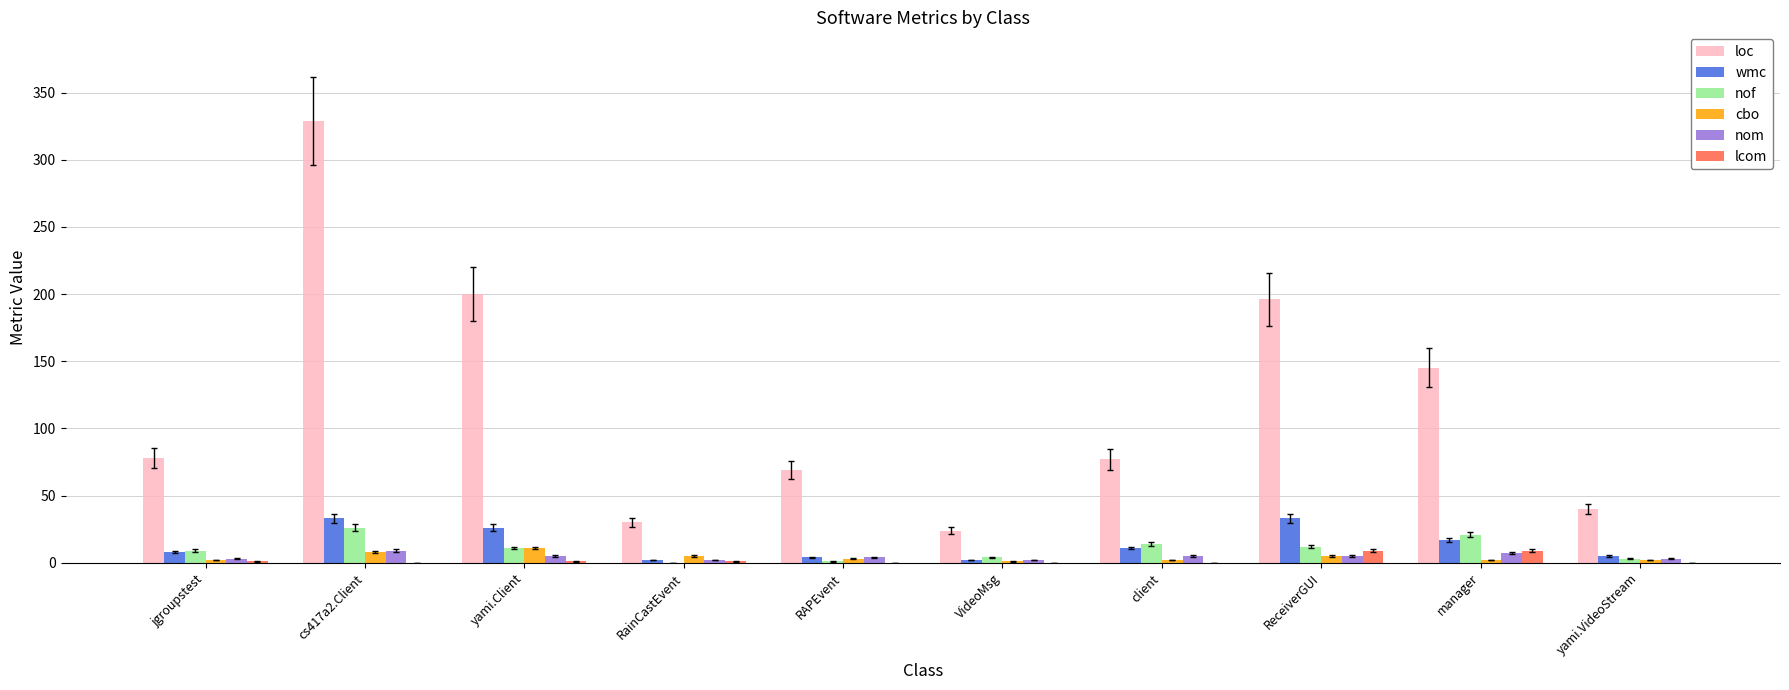

Count the cbo values in the range 2 to 5.

7